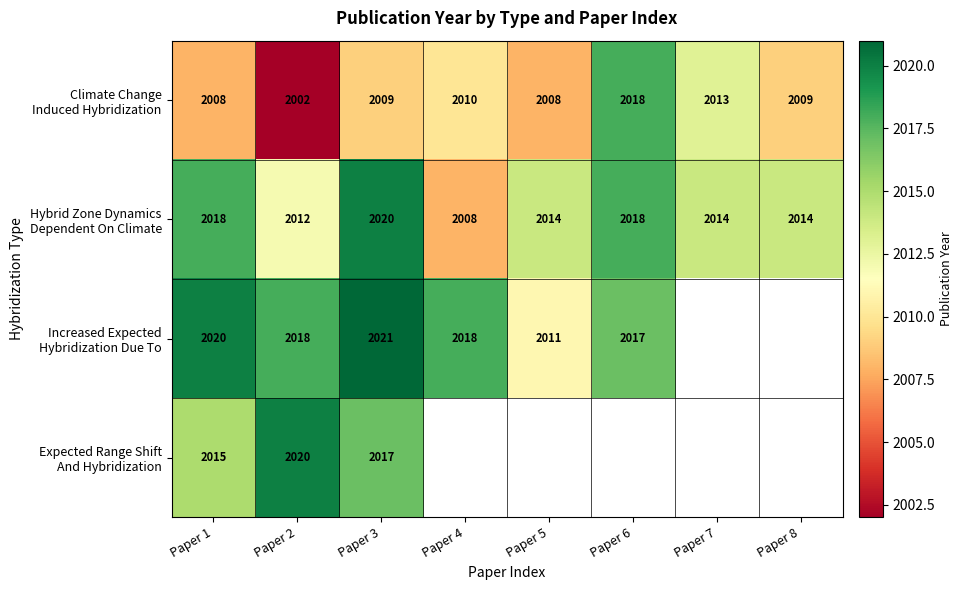

What is the difference between the highest and lowest values at Paper 2?

18